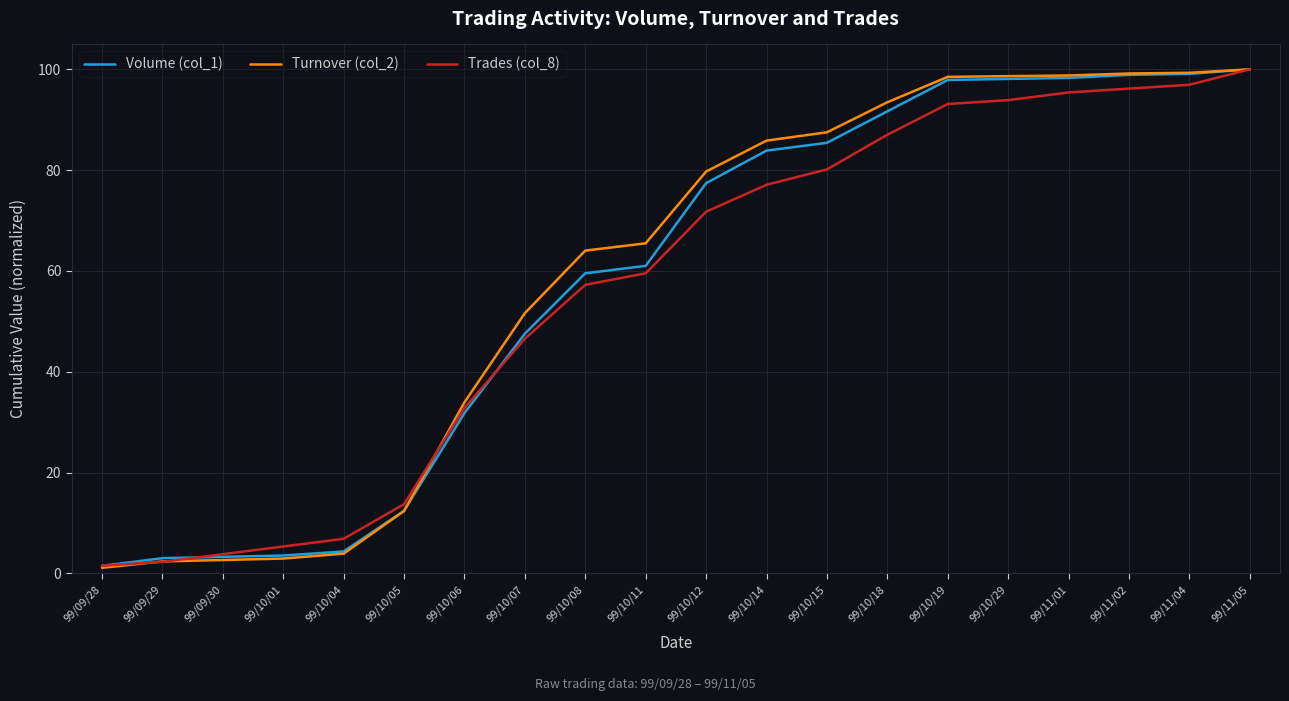

What is the total value across all series at 99/11/01?

292.5